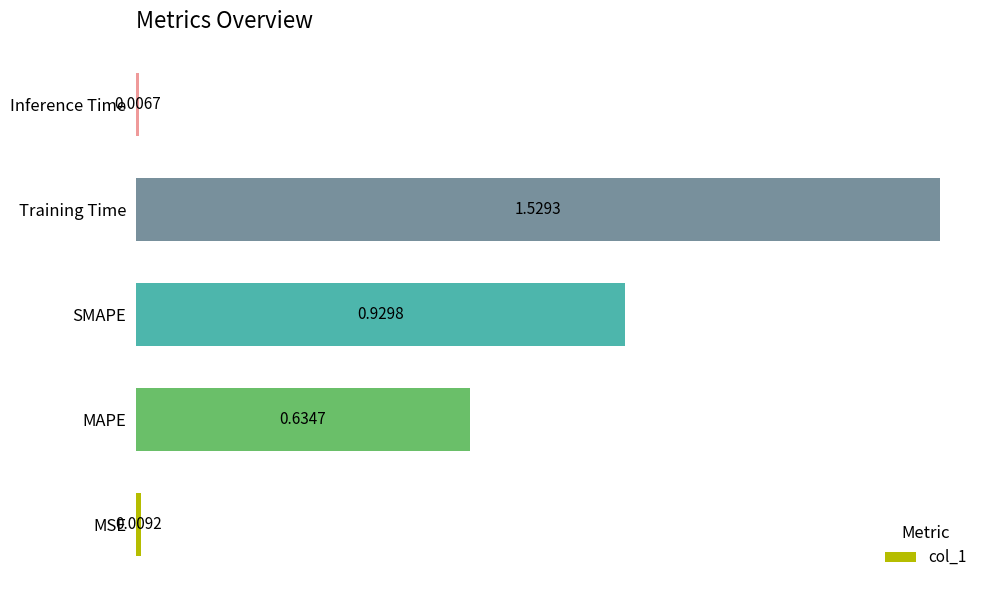

Which category has the highest value across all series?

Training Time